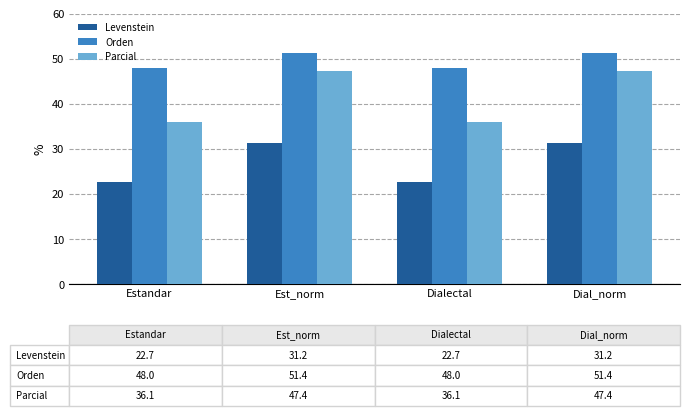

What is the highest value of the Orden series?

51.4